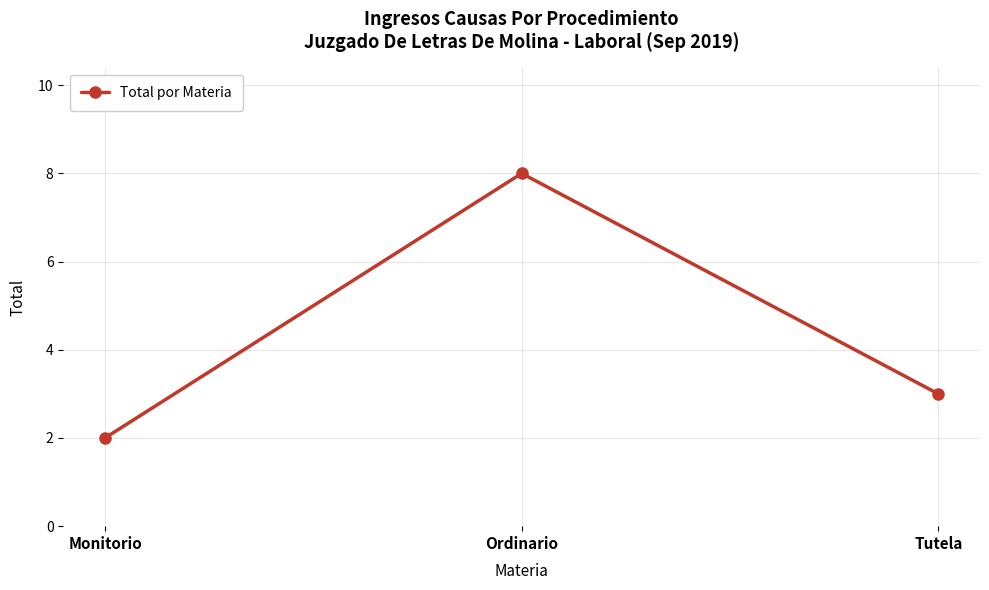

What is the change in value from Monitorio to Tutela?

+1